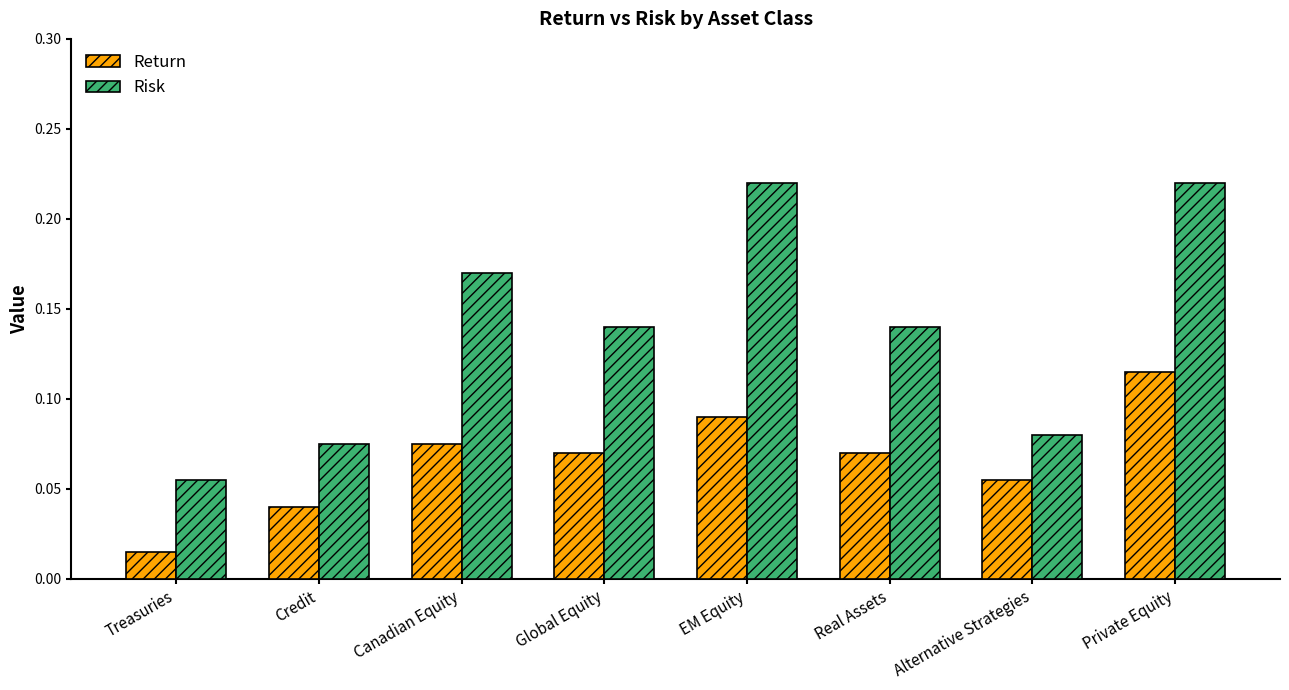

What is the label of the 5th bar from the right?

Global Equity